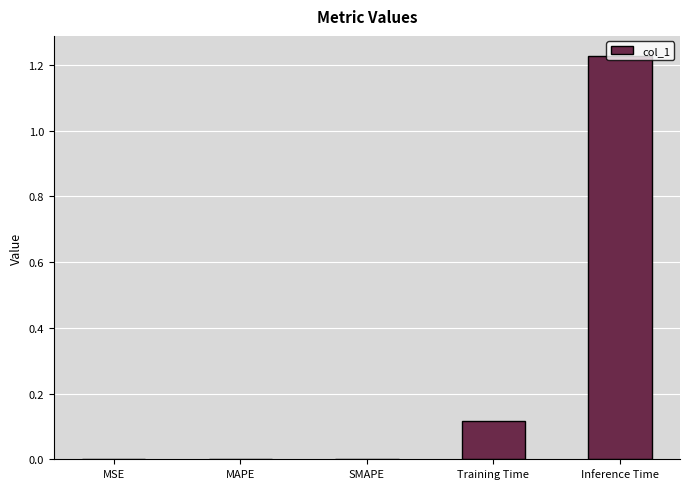

The chart shows a value of 0.2 at Inference Time. True or false?

False